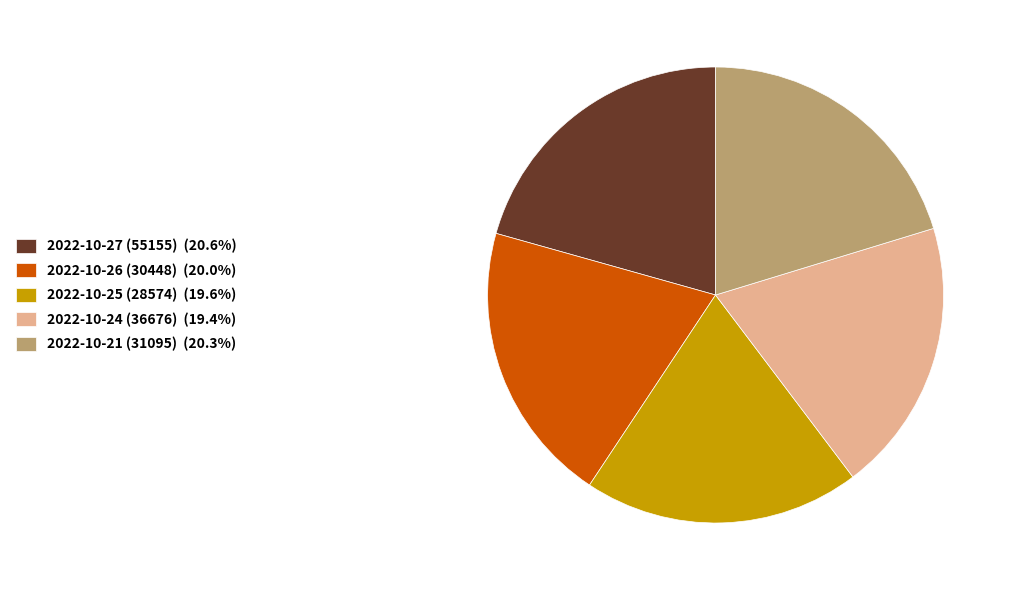

Does 2022-10-27 (55155) represent more than half of the total?

No